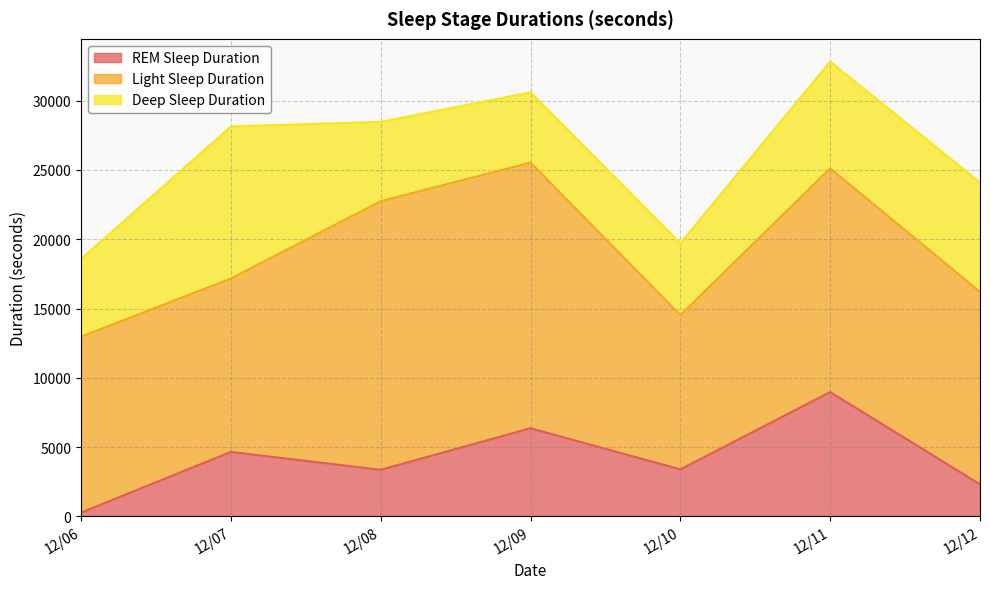

Reading left to right, what are all the values shown in this chart?

REM Sleep Duration: 270	4650	3360	6360	3390	8970	2310
Light Sleep Duration: 12690	12510	19380	19170	11130	16140	13890
Deep Sleep Duration: 5610	10980	5730	5070	5190	7710	7890